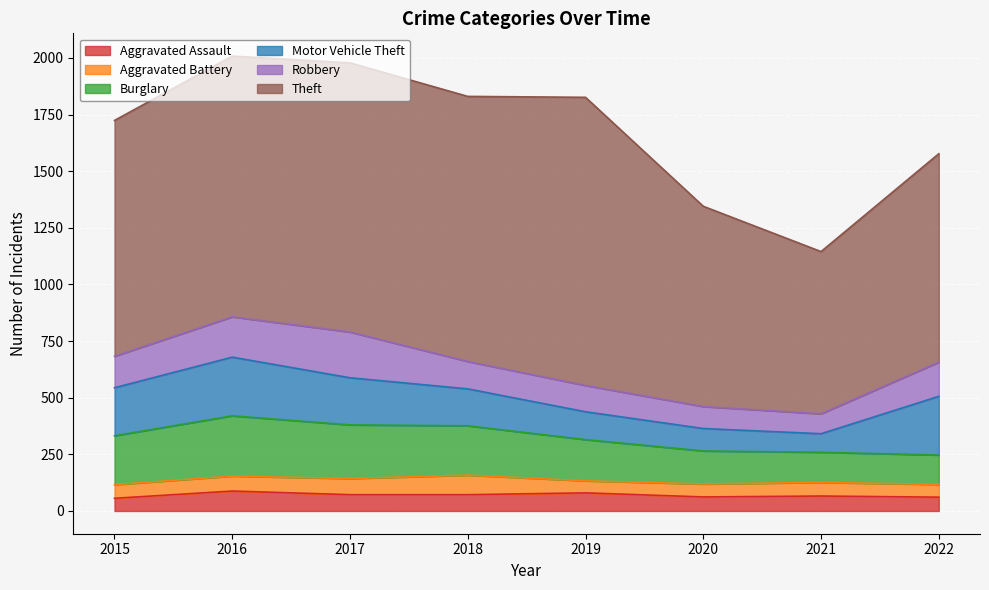

At how many categories does at least one series exceed 957?

5